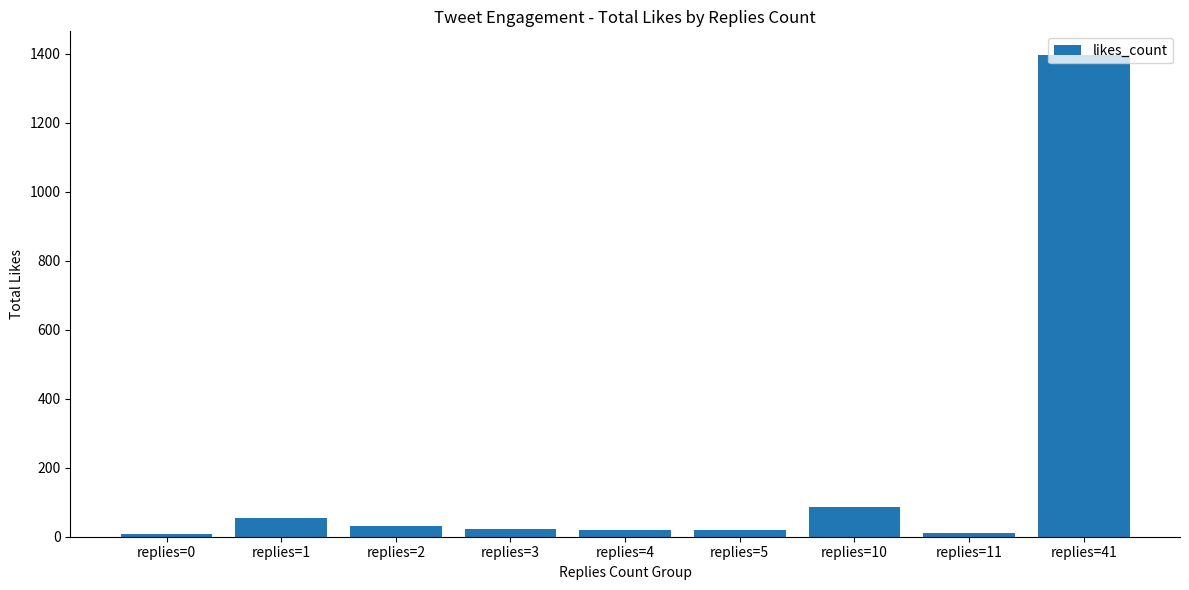

What is the ratio of the value at replies=4 to the value at replies=11?

1.7